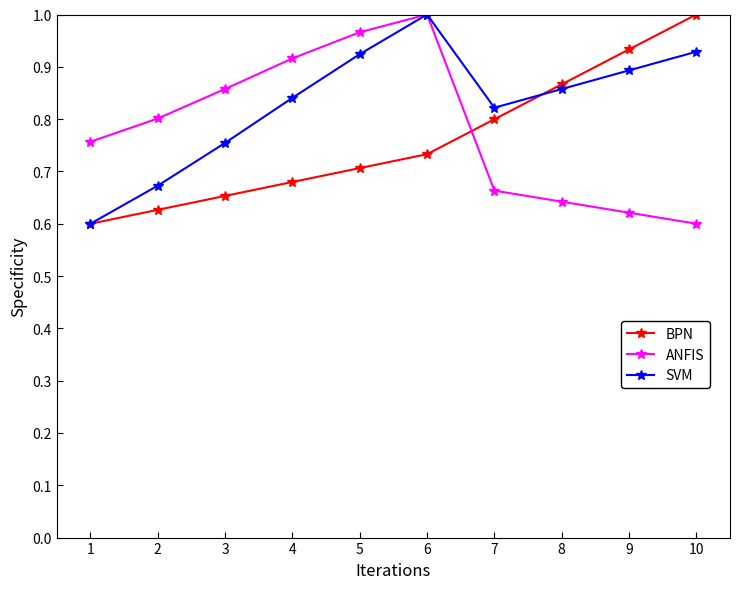

True or false: BPN and SVM cross at least once.

True